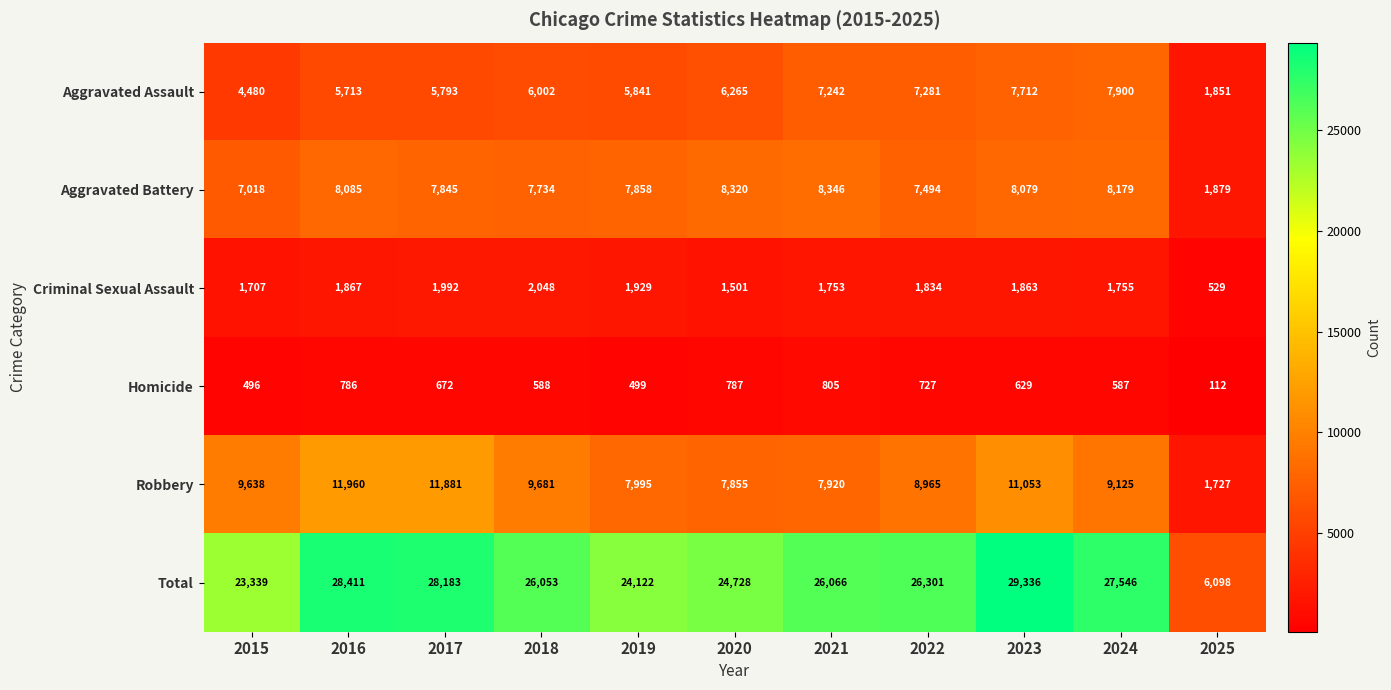

What is the difference between the highest and lowest values at 2016?

27625